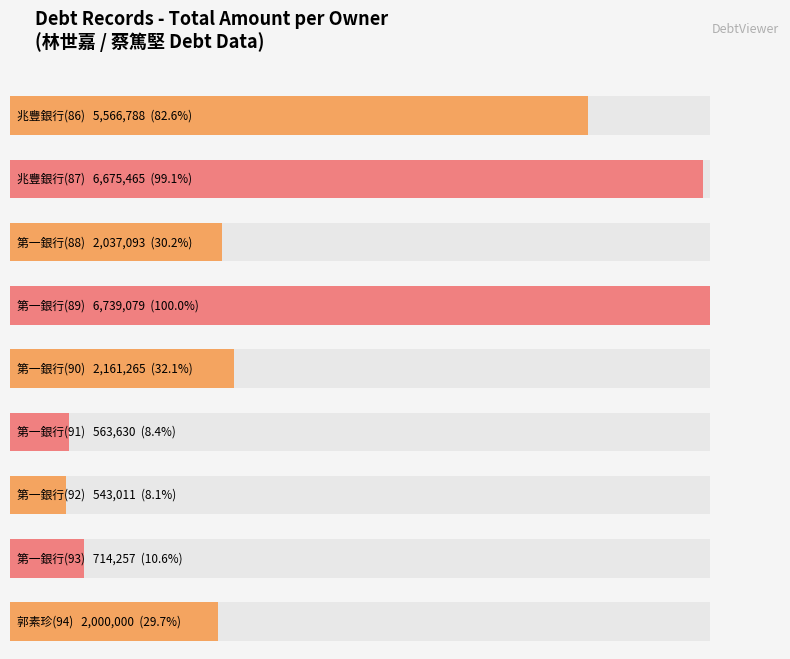

Approximately how many times larger is the value at 第一商業銀行盧州分行(92) compared to 第一商業銀行盧州分行(91)?

1.0